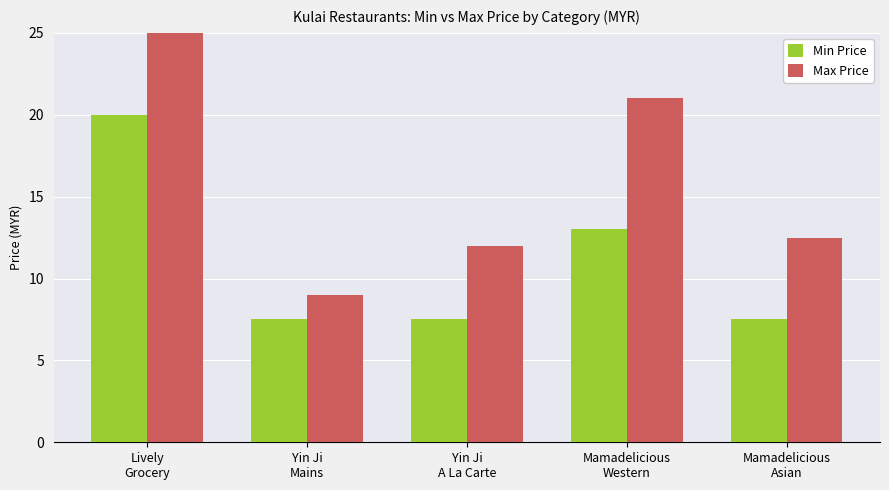

What are all the series names shown in the legend?

Min Price, Max Price